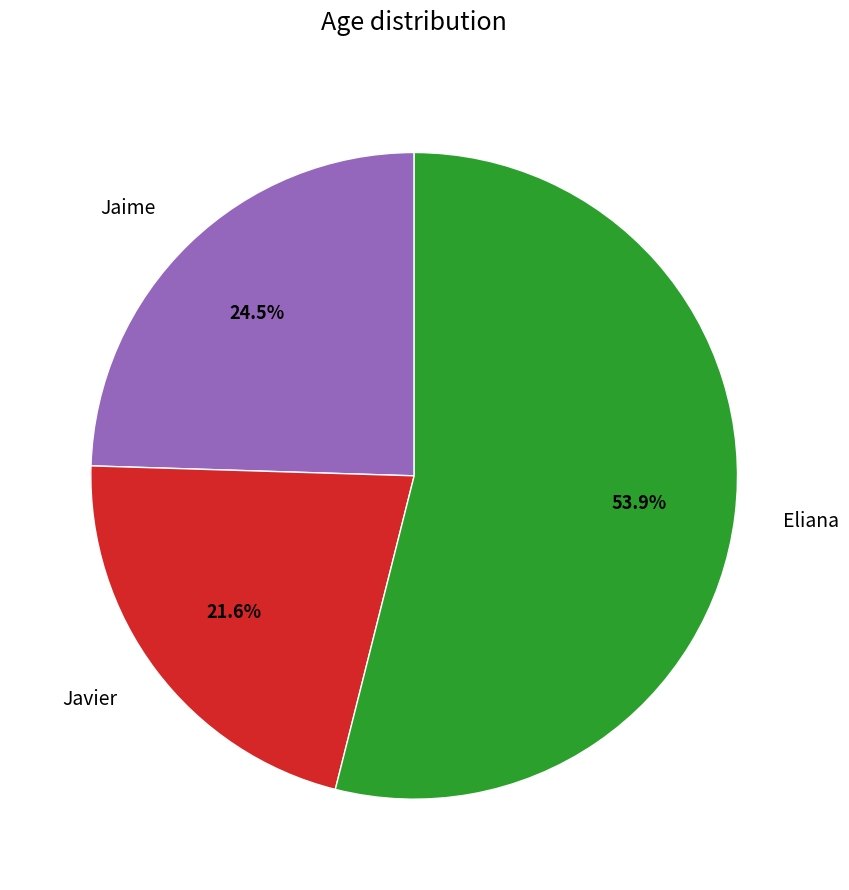

What is the largest slice in the pie chart?

Eliana